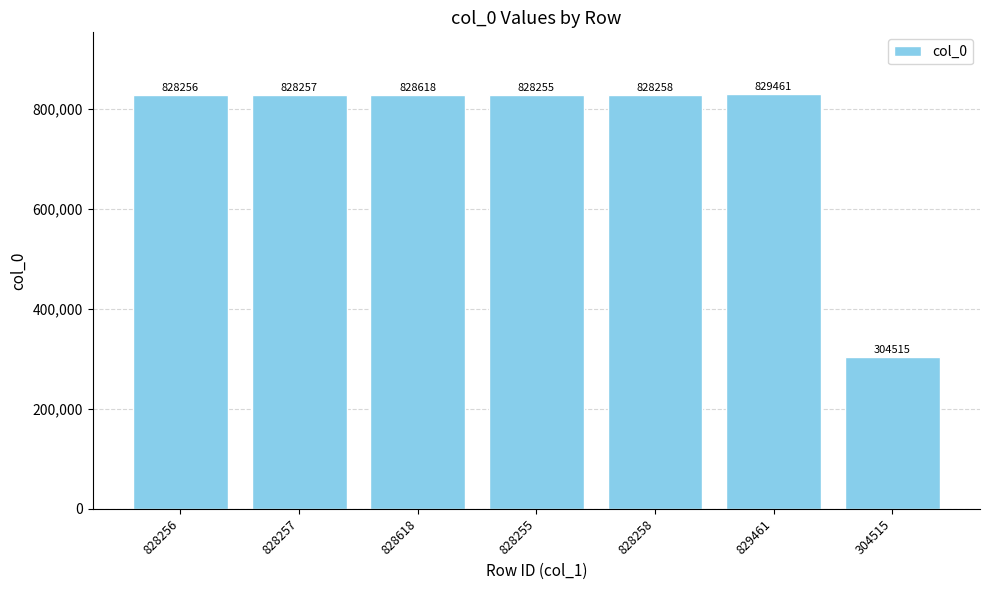

How many distinct data groups are displayed?

1